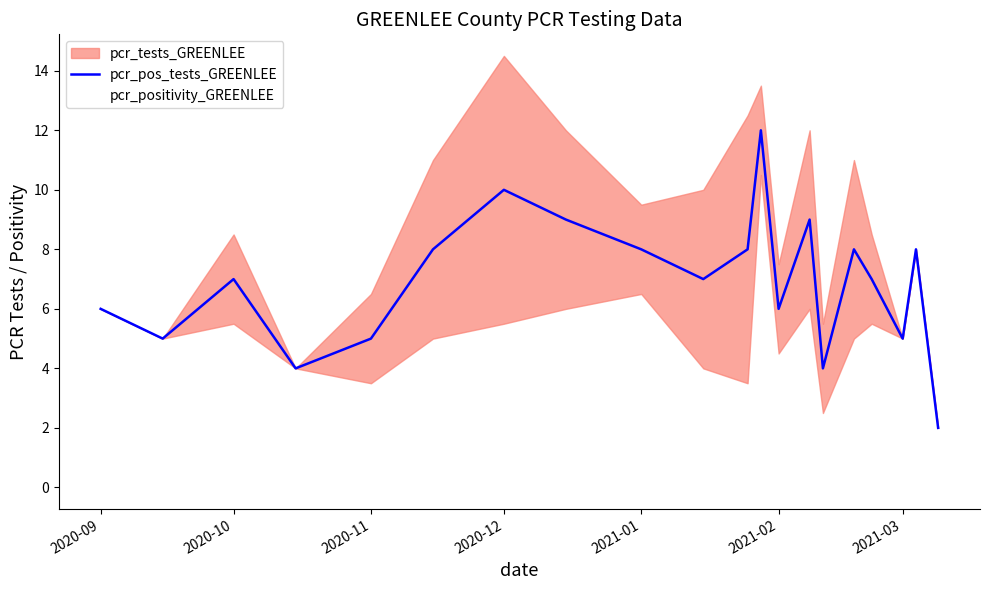

What is the maximum value for pcr_pos_tests_GREENLEE?

12